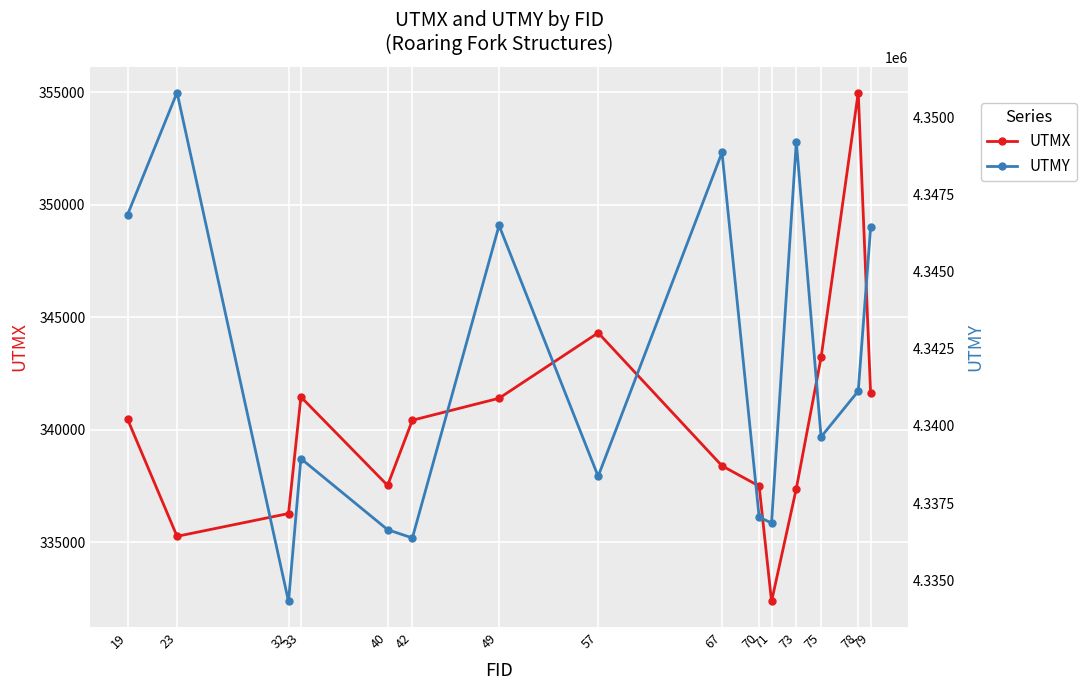

What are all the series names shown in the legend?

UTMX, UTMY